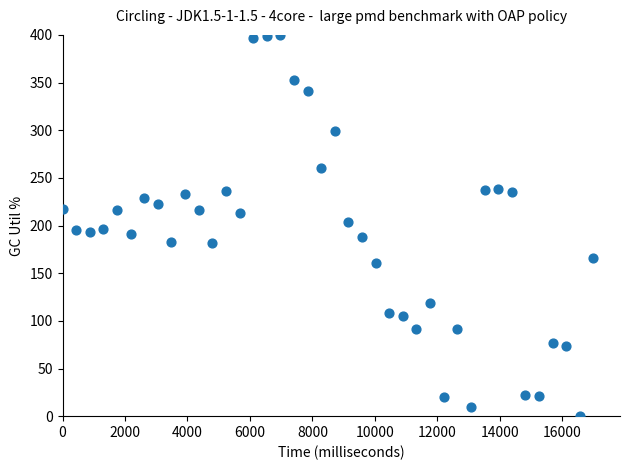

What is the range of Y values (max minus min)?

400.0